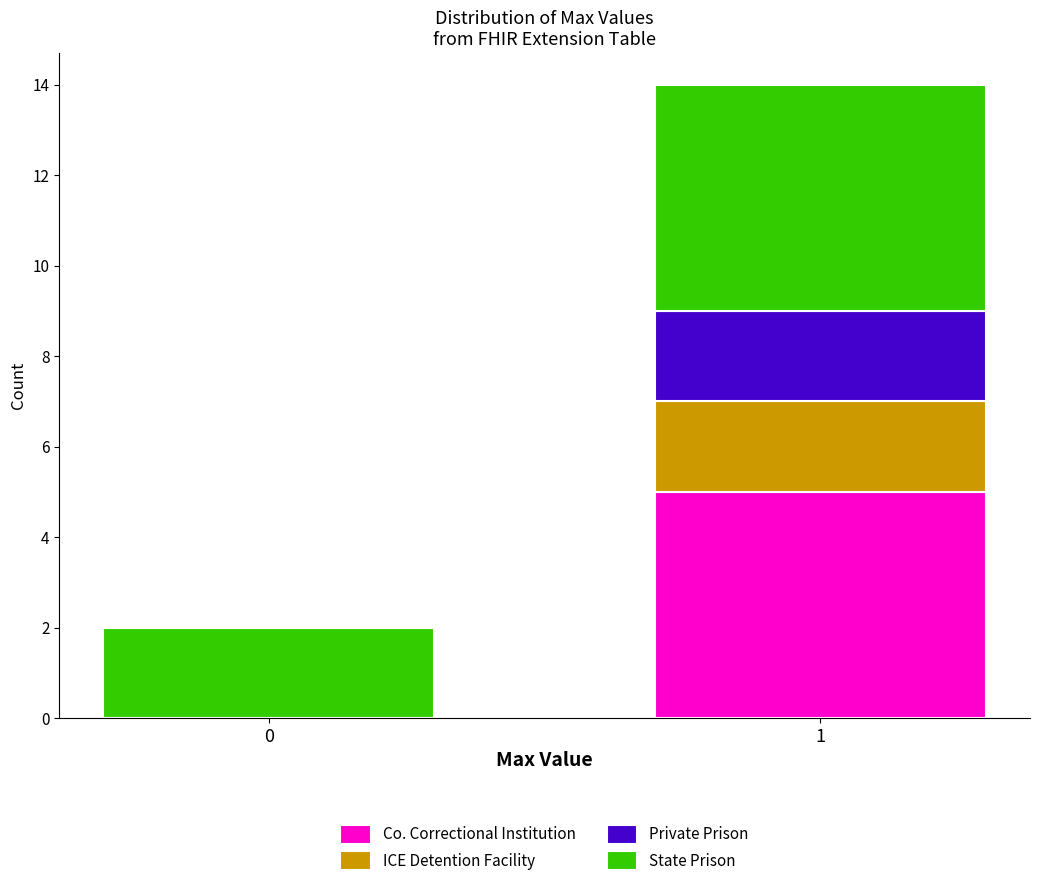

Reading left to right, list the values for the Co. Correctional Institution series.

0=0	1=5